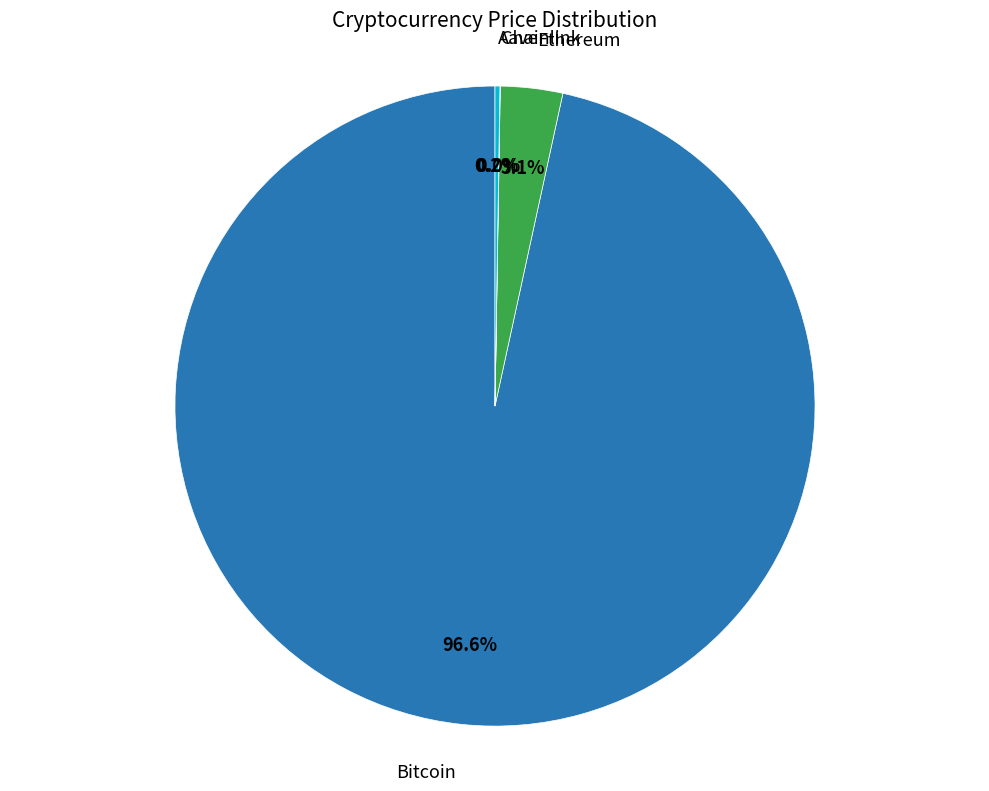

To the nearest percent, what is the average slice percentage?

25%